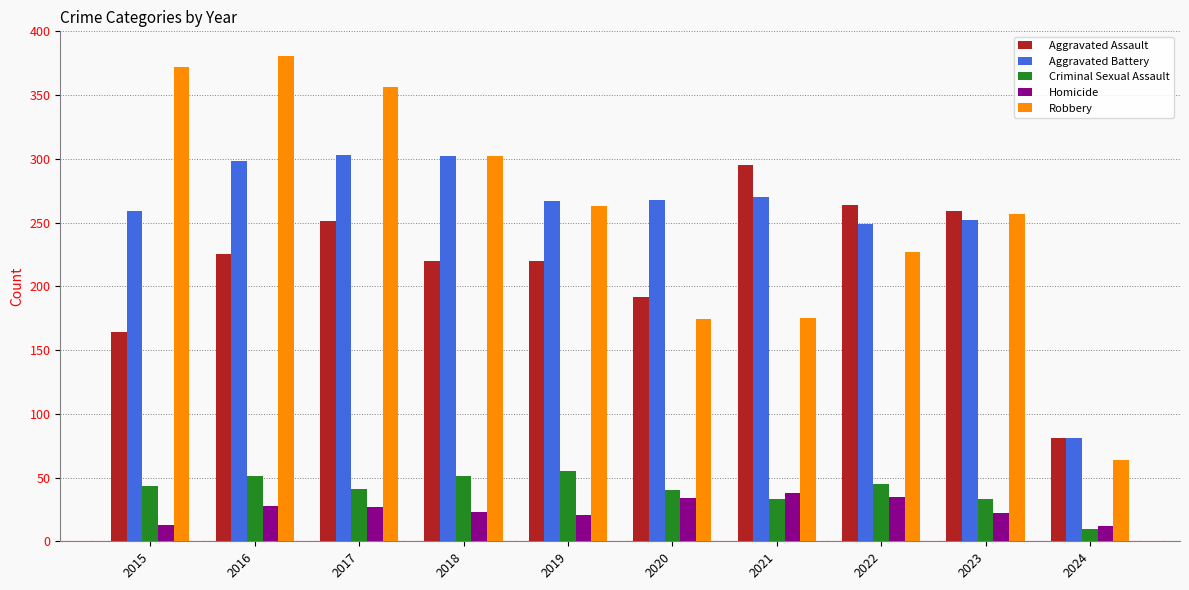

Which label corresponds to the largest value in the chart?

2016